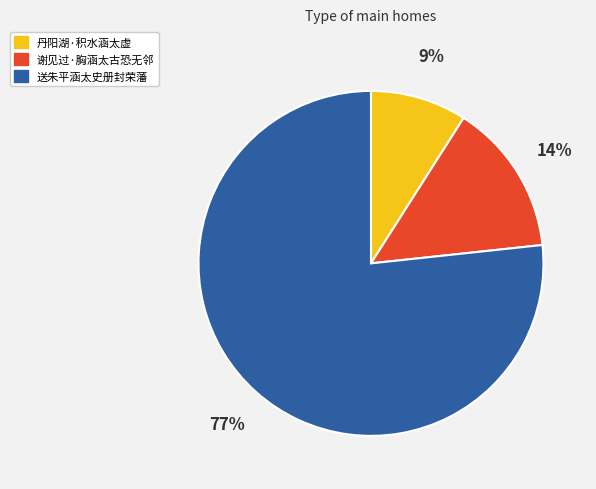

Which slice is the largest?

送朱平涵太史册封荣藩